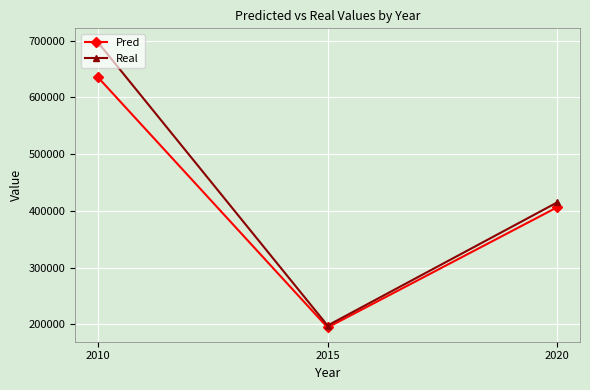

Reading left to right, list all the values displayed in this chart.

Pred: 2010=635096.4	2015=194391.9	2020=406136.4
Real: 2010=696525.7	2015=197789.2	2020=414686.0